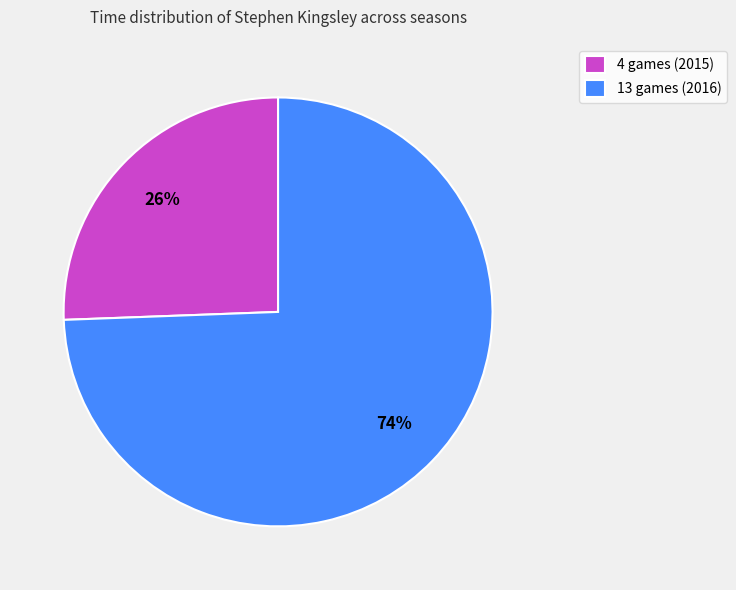

To the nearest percent, what is the average slice percentage?

50%